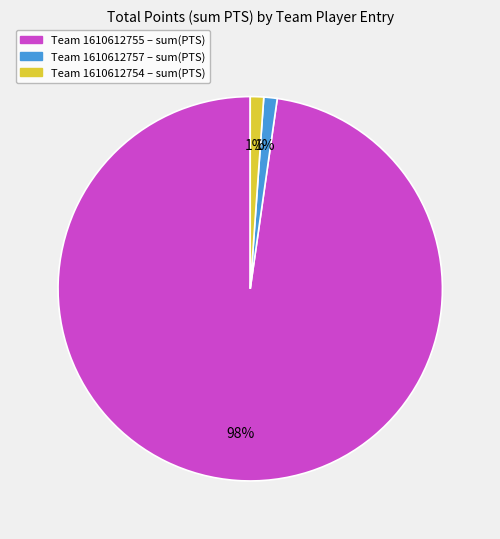

To the nearest percent, what is the average slice percentage?

33%